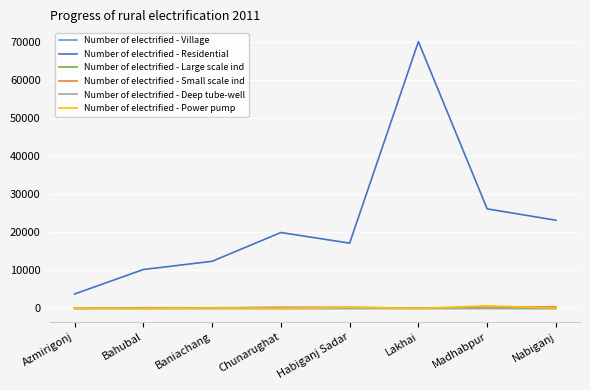

Between Azmirigonj and Bahubal, which series saw the biggest shift?

Number of electrified - Residential